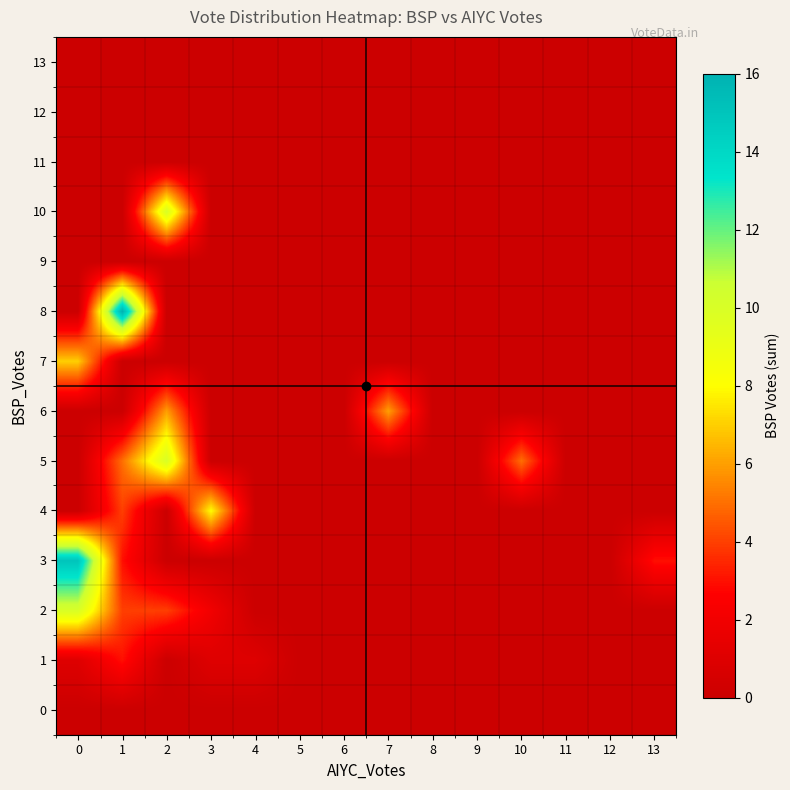

Which has a higher value, 10 or 11?

10